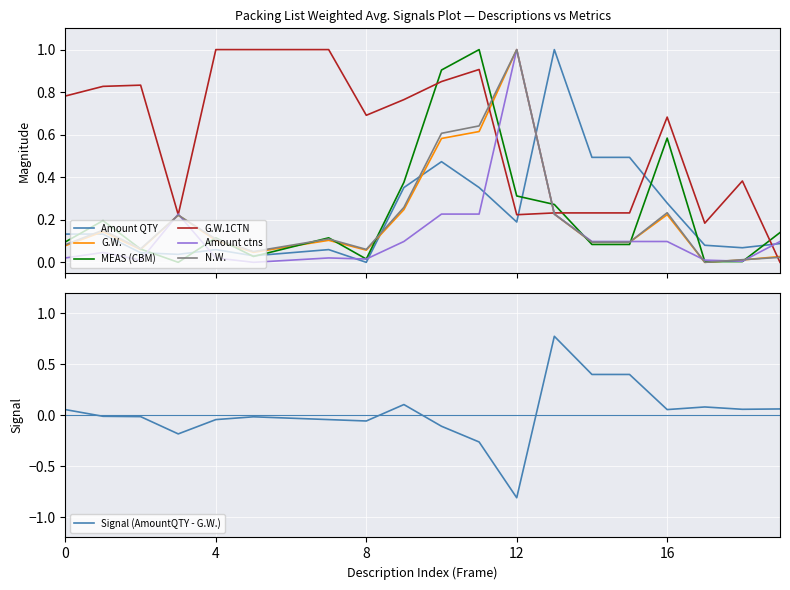

The MEAS (CBM) series shows 0.4 at Wrapper. True or false?

False